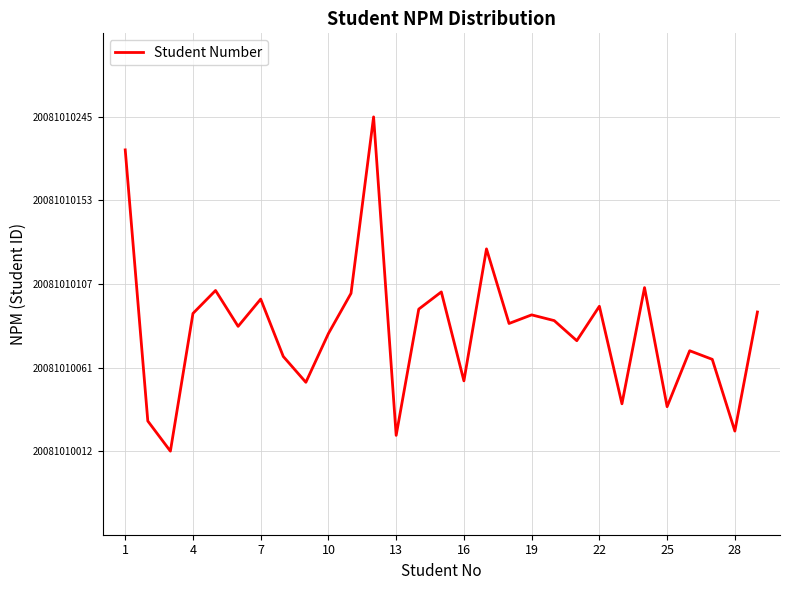

How many points are higher than both their immediate neighbors (excluding endpoints)?

9